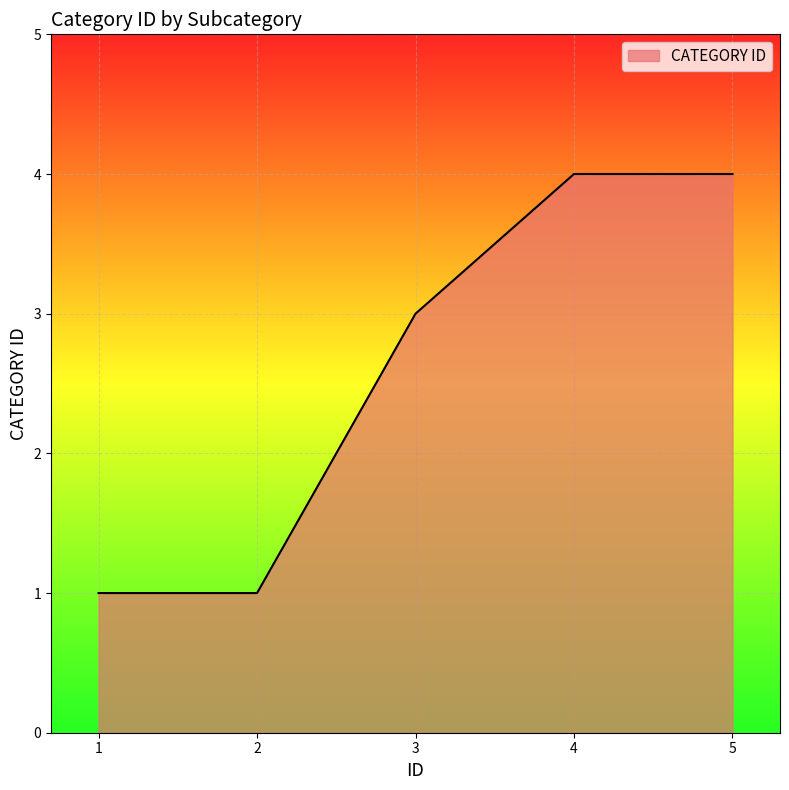

What is the greatest value displayed?

4